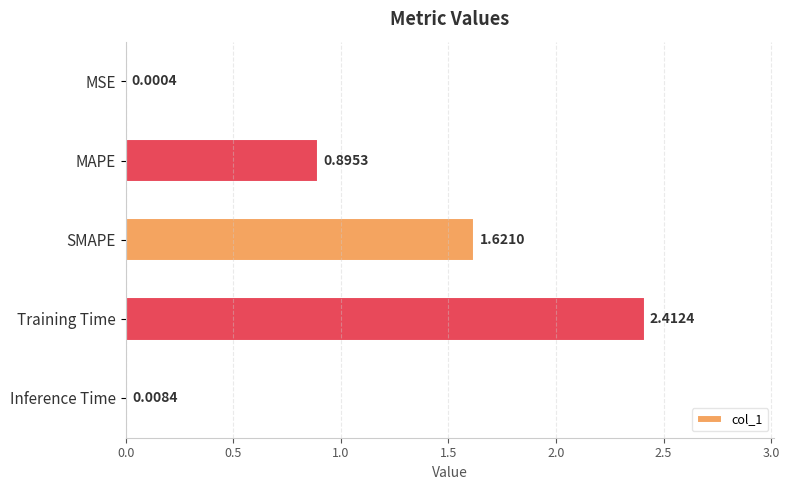

Between SMAPE and MAPE, which is larger?

SMAPE